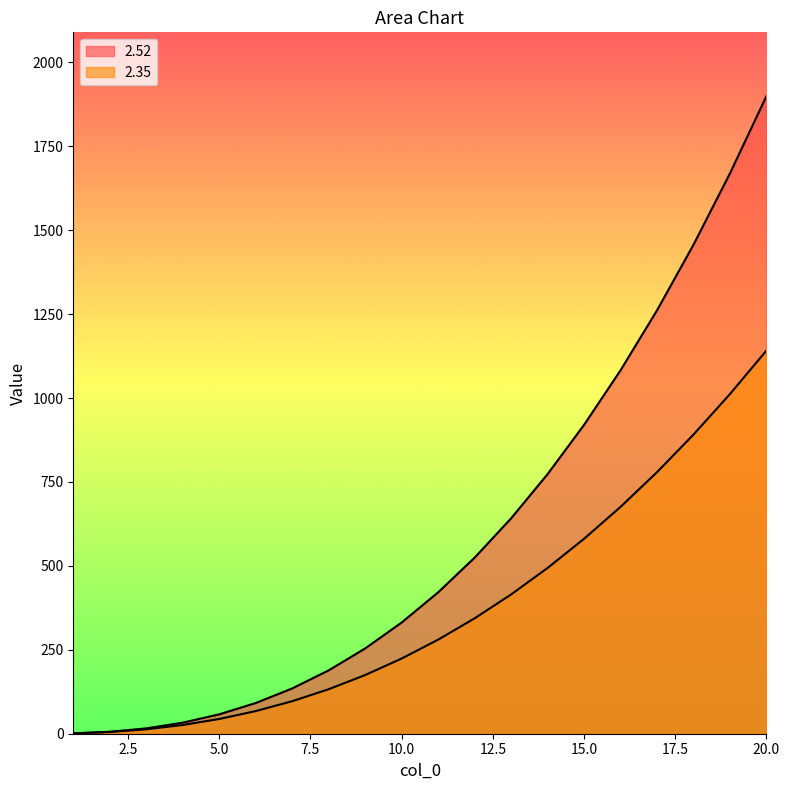

True or false: 2.35 has more than 0 interior local peaks.

False